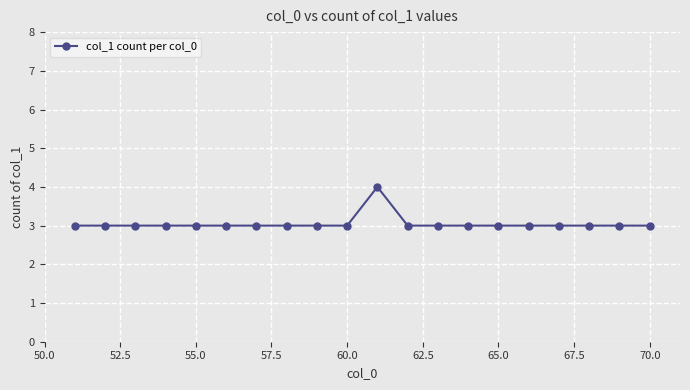

What is the sum of all values?

61